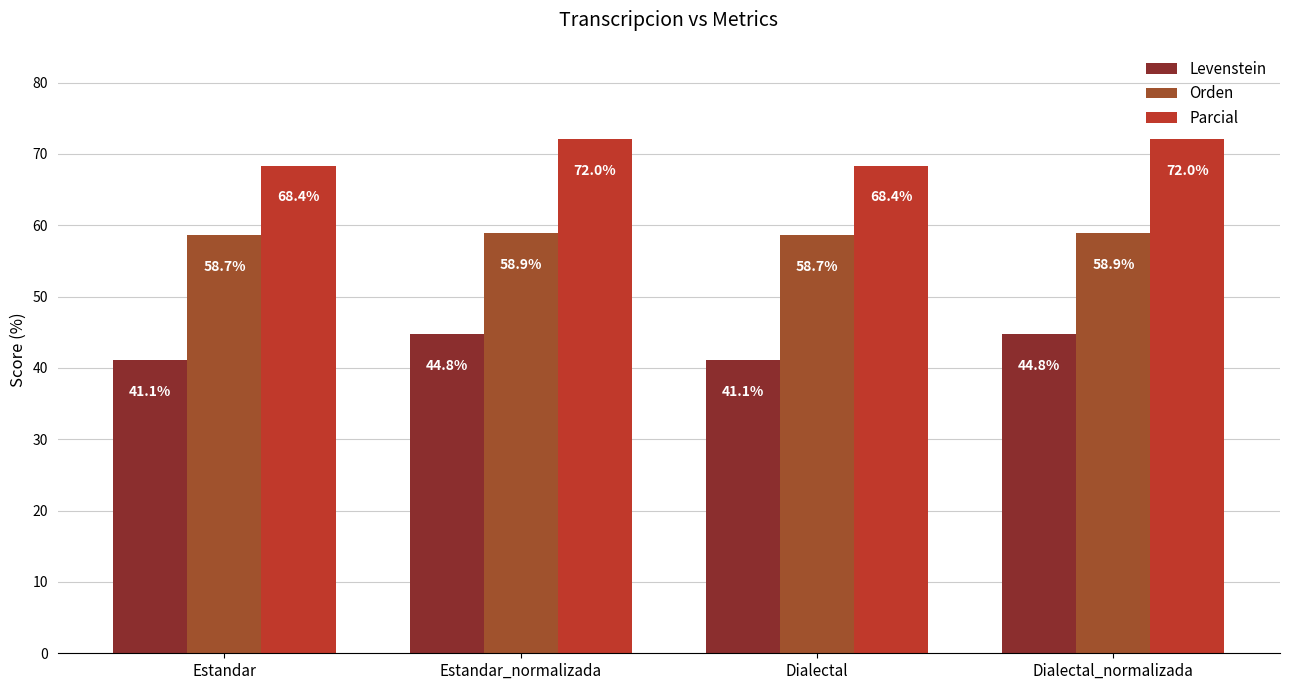

Reading left to right, list all the values displayed in this chart.

Levenstein: Estandar=41.1	Estandar_normalizada=44.8	Dialectal=41.1	Dialectal_normalizada=44.8
Orden: Estandar=58.7	Estandar_normalizada=58.9	Dialectal=58.7	Dialectal_normalizada=58.9
Parcial: Estandar=68.4	Estandar_normalizada=72.0	Dialectal=68.4	Dialectal_normalizada=72.0